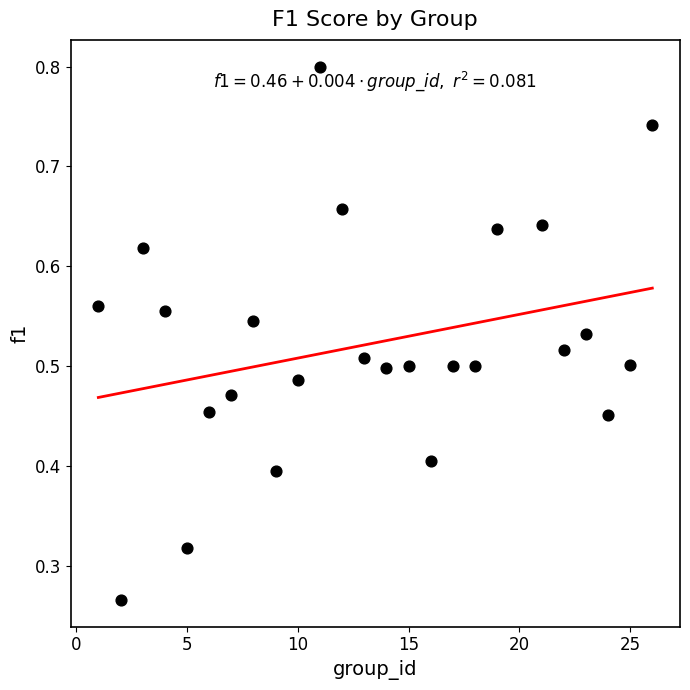

What is the range of X values (max minus min)?

25.0